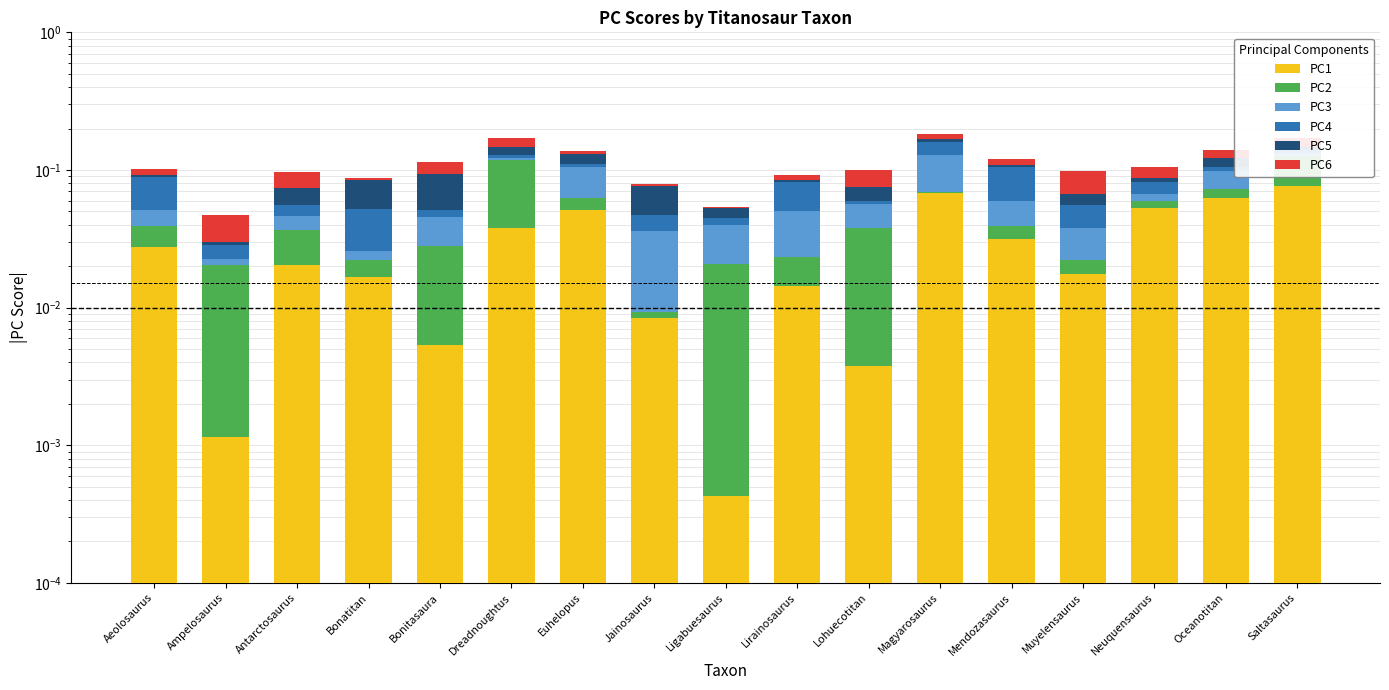

What position from the left is Dreadnoughtus?

6